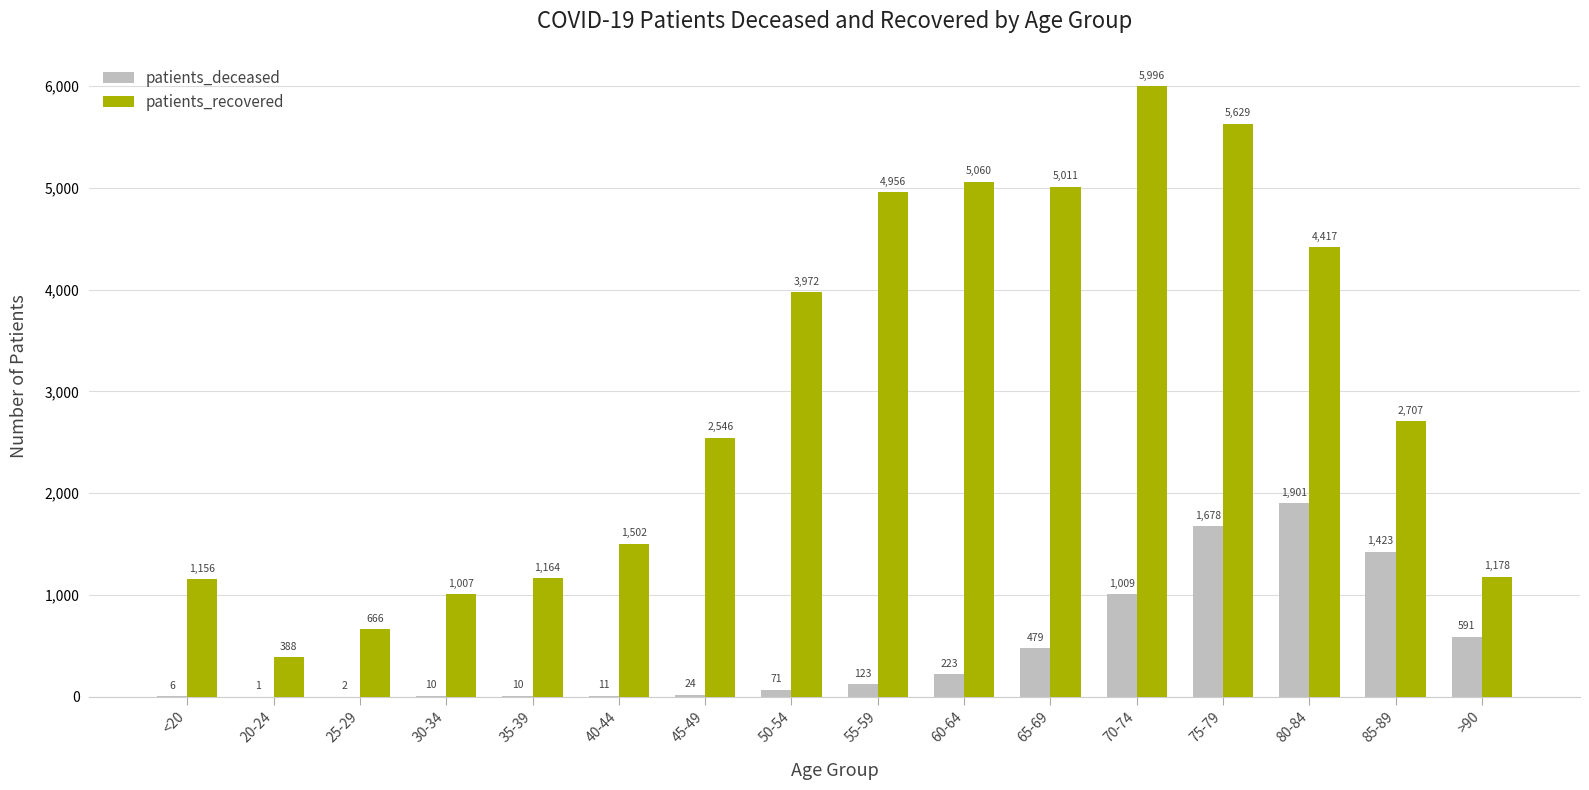

What is the approximate value of patients_deceased at <20?

6